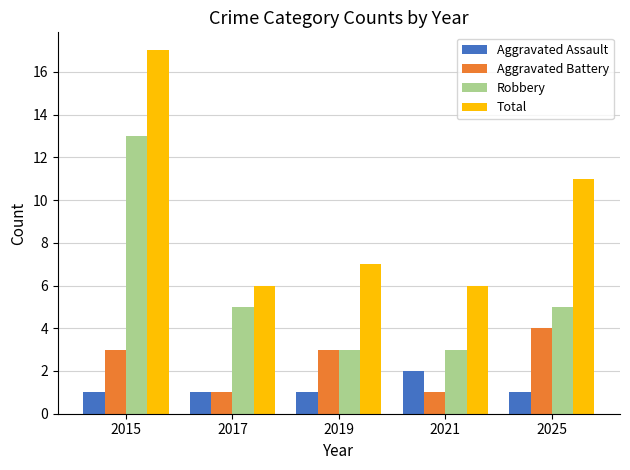

What is the difference between the Robbery values at 2015 and 2019?

10